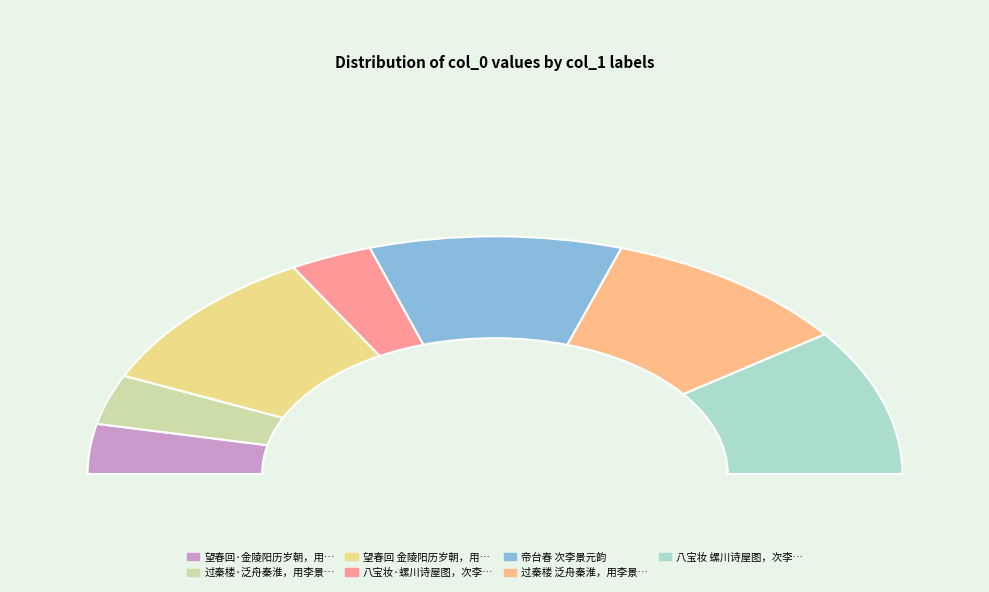

True or false: 望春回·金陵阳历岁朝，用李景元韵 accounts for 7% of the total.

True